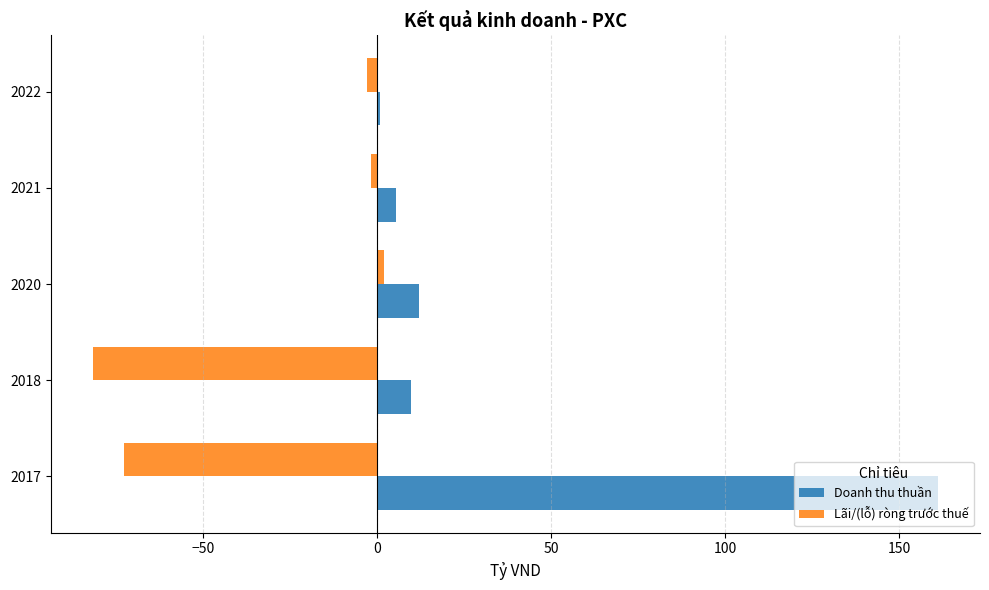

At which category does the chart reach its peak across all series?

2017